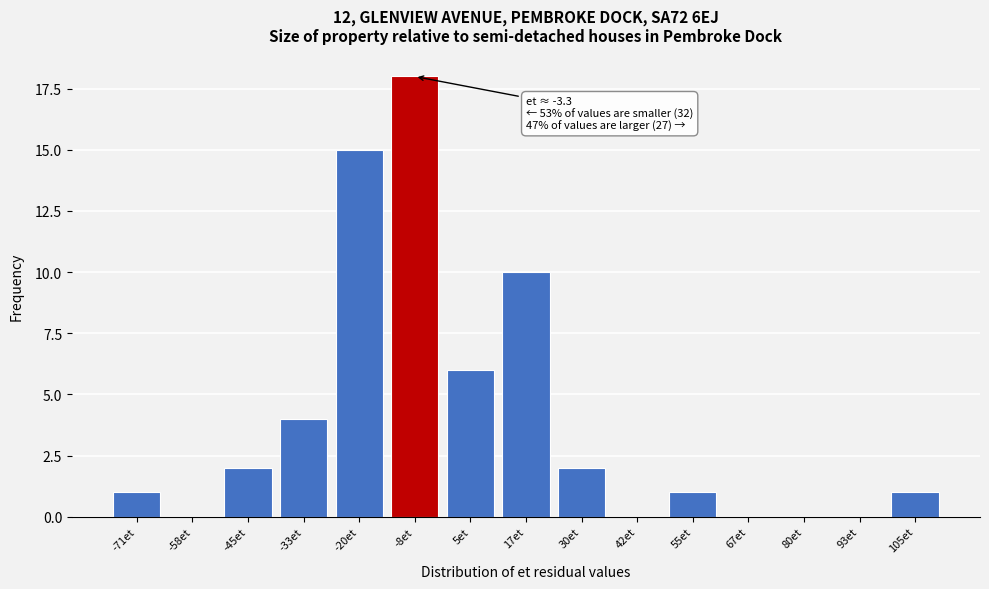

Reading left to right, extract all data points from this chart.

-71et=1	-58et=0	-45et=2	-33et=4	-20et=15	-8et=18	5et=6	17et=10	30et=2	42et=0	55et=1	67et=0	80et=0	93et=0	105et=1